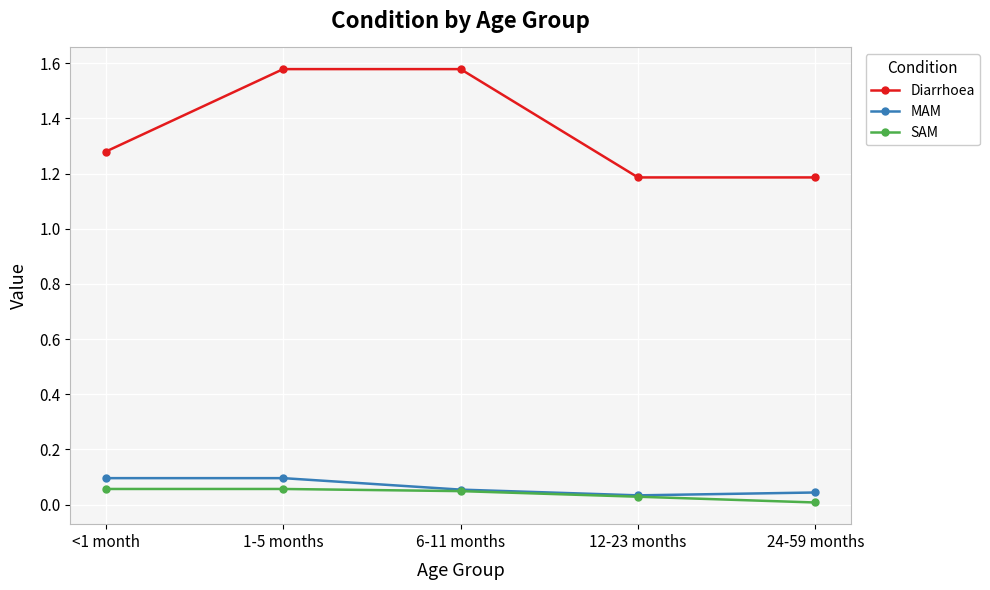

Which series has the widest spread of values?

Diarrhoea